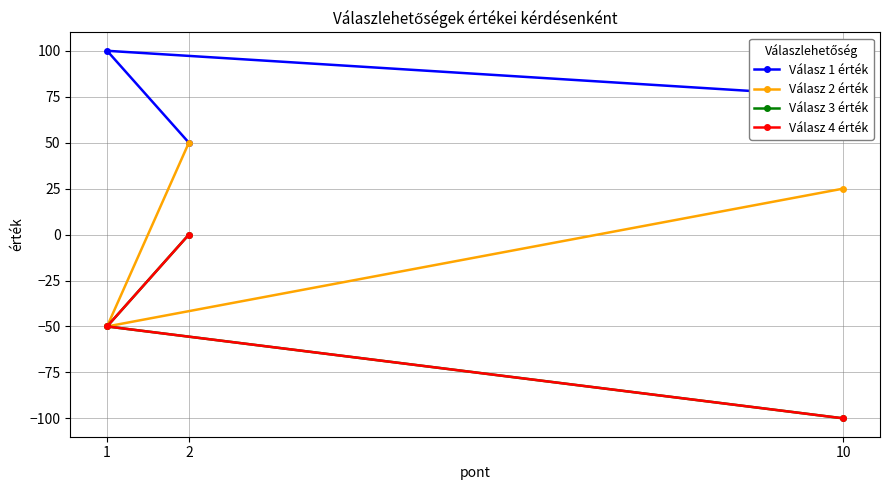

What is the lowest value of the Válasz 4 érték series?

-100